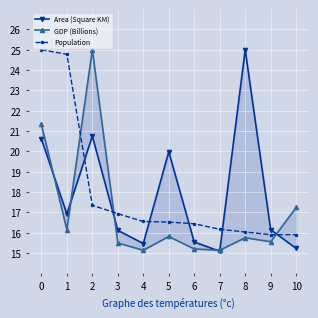

Reading left to right, list all the values displayed in this chart.

Area (Square KM): 20.6	16.9	20.8	16.1	15.5	20.0	15.5	15.1	25.0	16.1	15.2
GDP (Billions): 21.3	16.2	25.0	15.5	15.1	15.8	15.2	15.1	15.7	15.6	17.2
Population: 25.0	24.8	17.3	16.9	16.5	16.5	16.4	16.2	16.0	15.9	15.9